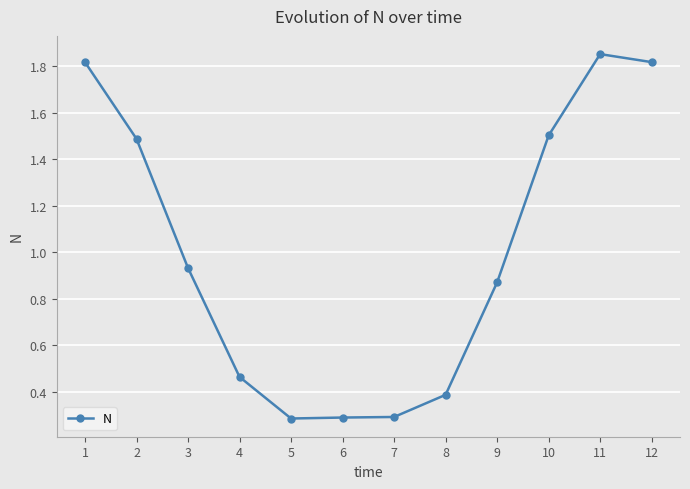

What is the change in value from 6 to 12?

+1.5